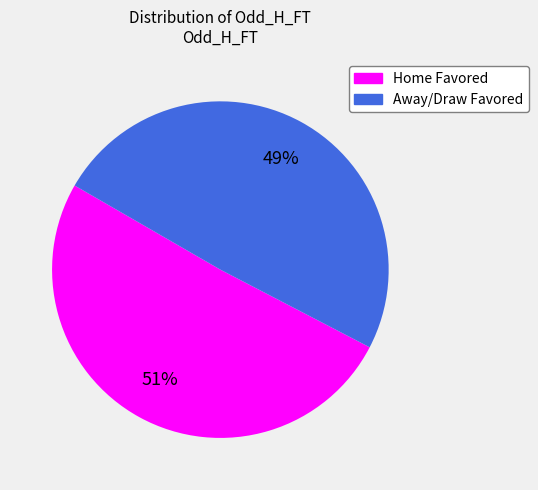

How many slices are in this pie chart?

2